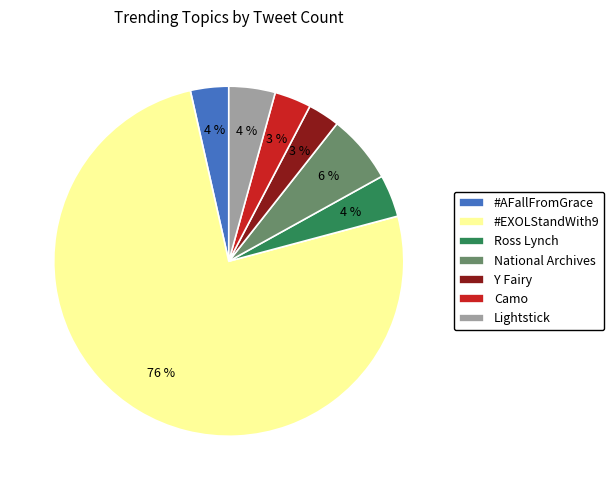

How many slices are in this pie chart?

7